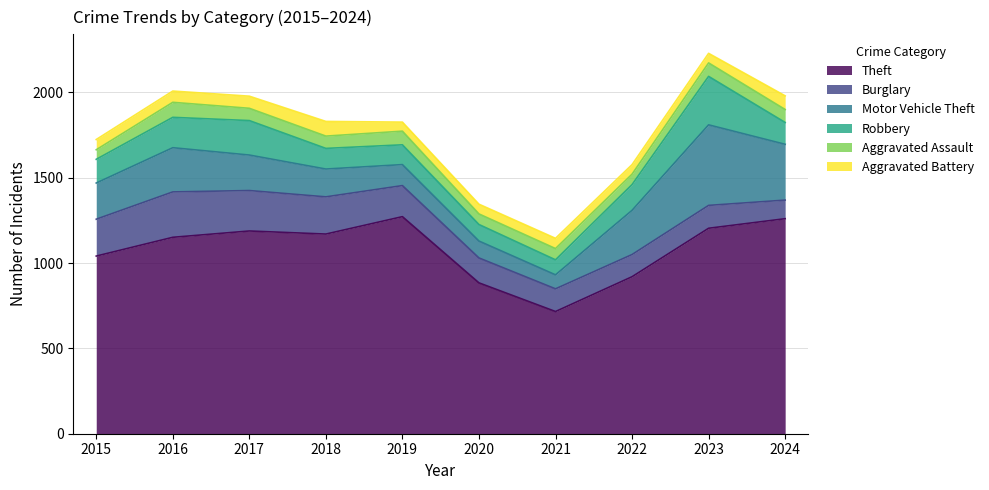

True or false: Aggravated Battery and Aggravated Assault intersect in this chart.

True